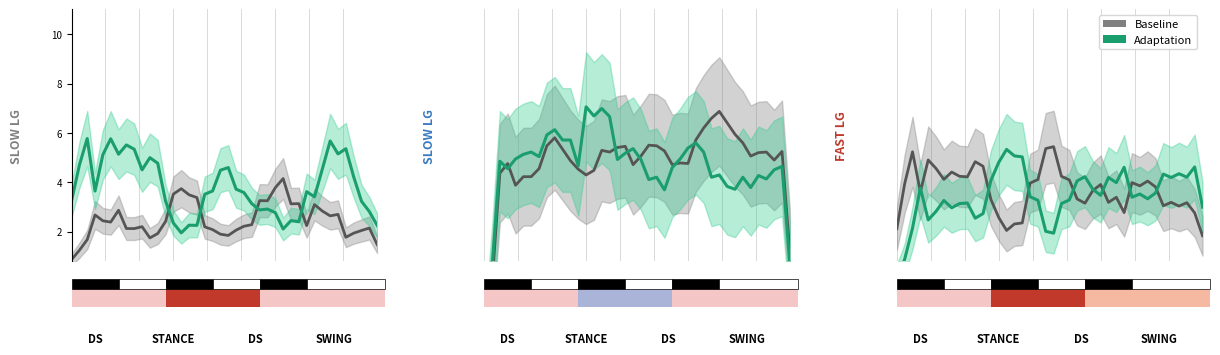

Rank the series by their average value, from lowest to highest.

Adaptation, Baseline